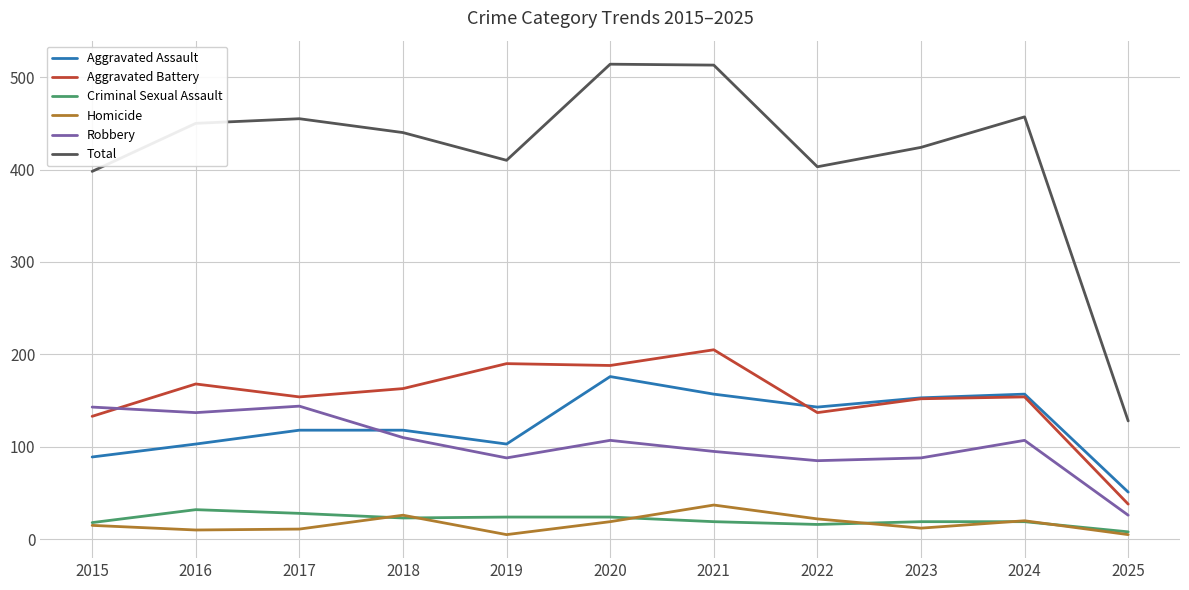

True or false: Criminal Sexual Assault has a value of 18 at 2015.

True